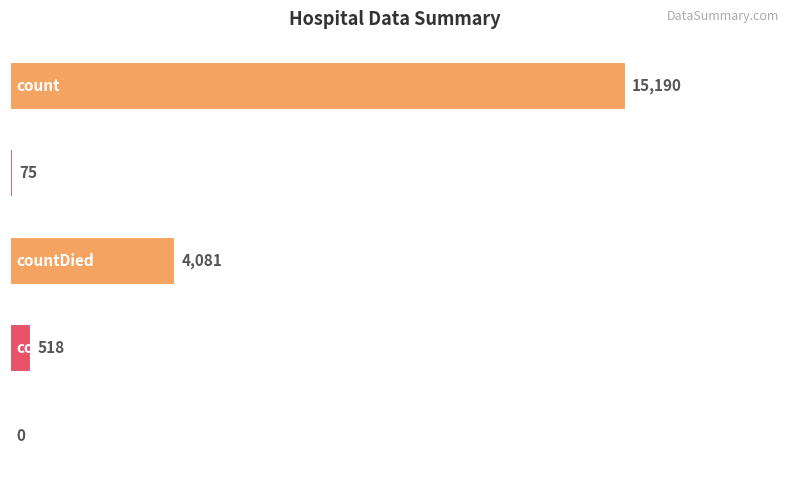

What is the sum of all values?

19864